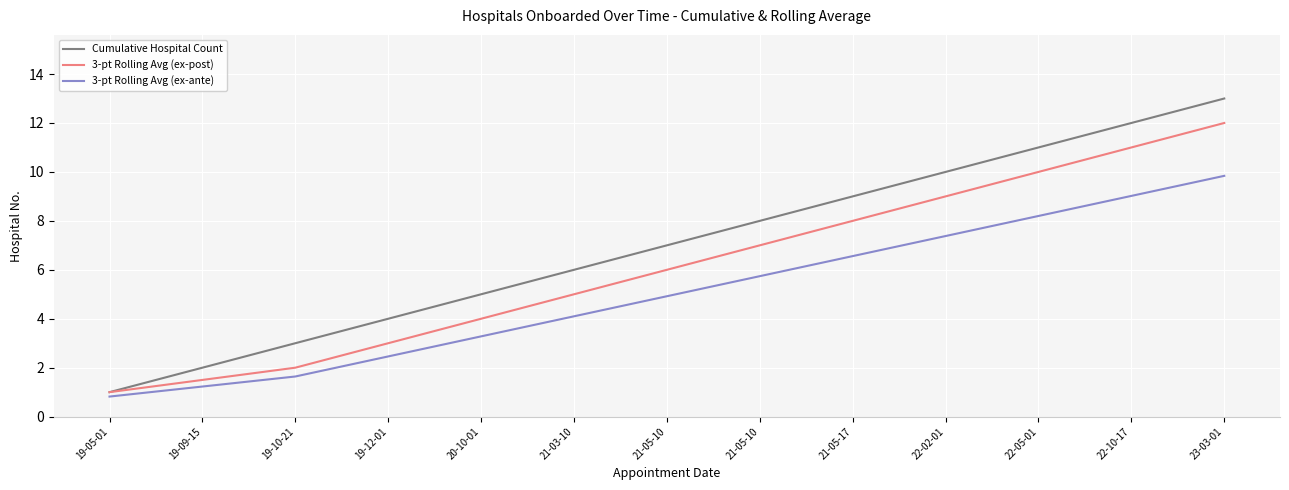

Reading right to left, extract all data points from this chart.

Cumulative Hospital Count: 13.0	12.0	11.0	10.0	9.0	8.0	7.0	6.0	5.0	4.0	3.0	2.0	1.0
3-pt Rolling Avg (ex-post): 12.0	11.0	10.0	9.0	8.0	7.0	6.0	5.0	4.0	3.0	2.0	1.5	1.0
3-pt Rolling Avg (ex-ante): 9.8	9.0	8.2	7.4	6.6	5.7	4.9	4.1	3.3	2.5	1.6	1.2	0.8